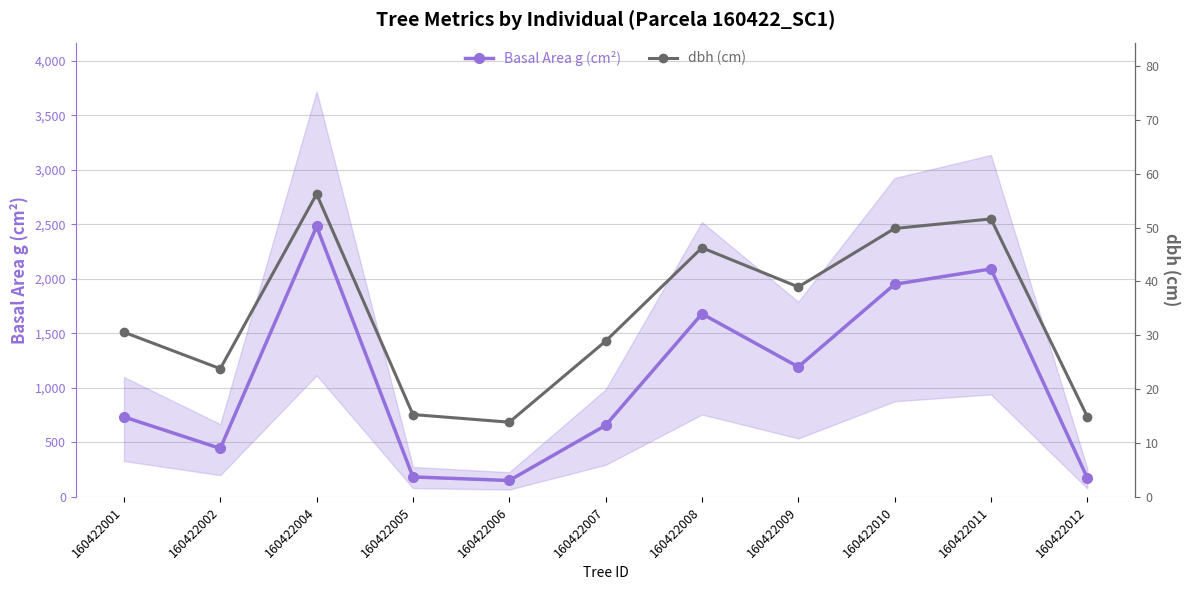

What is the difference between the highest and lowest values at 160422010?

1900.7